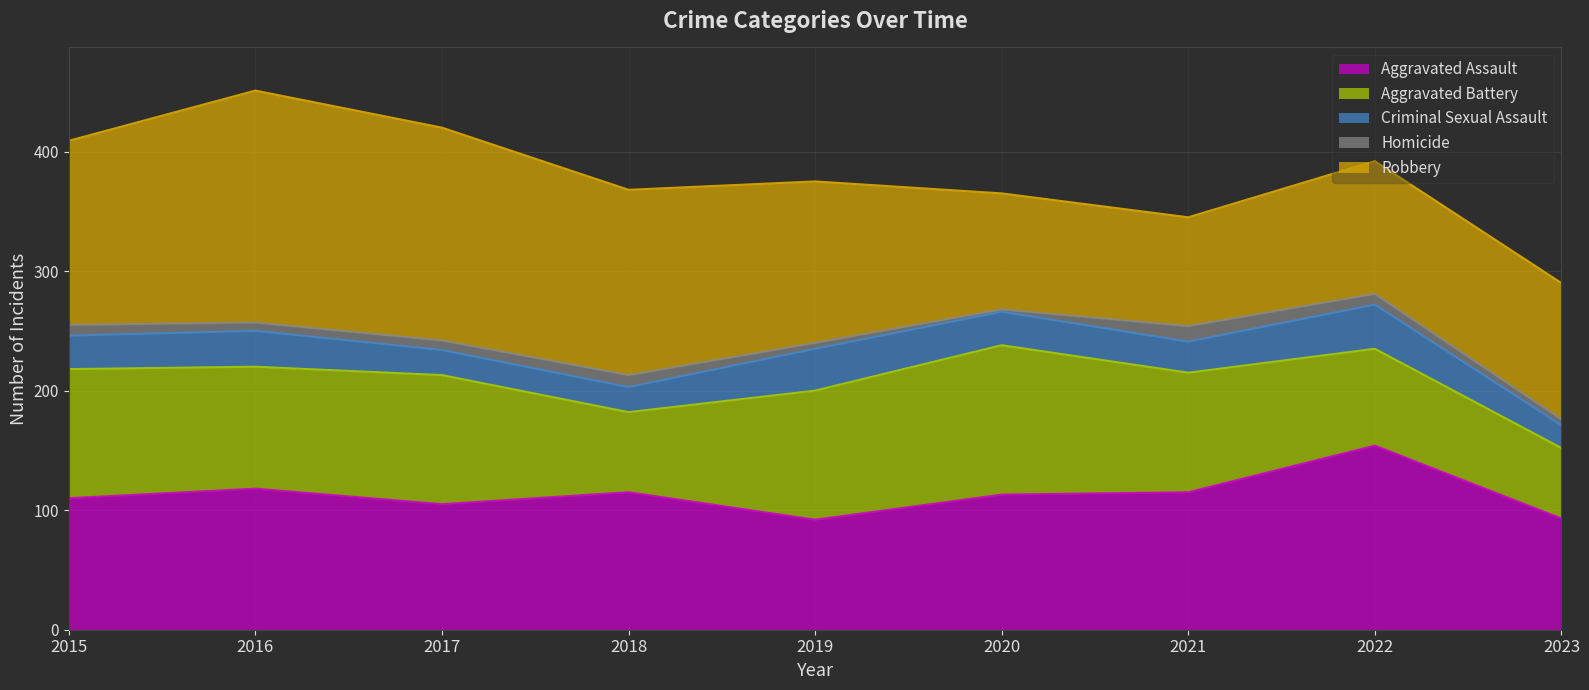

What is the minimum value shown in the chart?

2